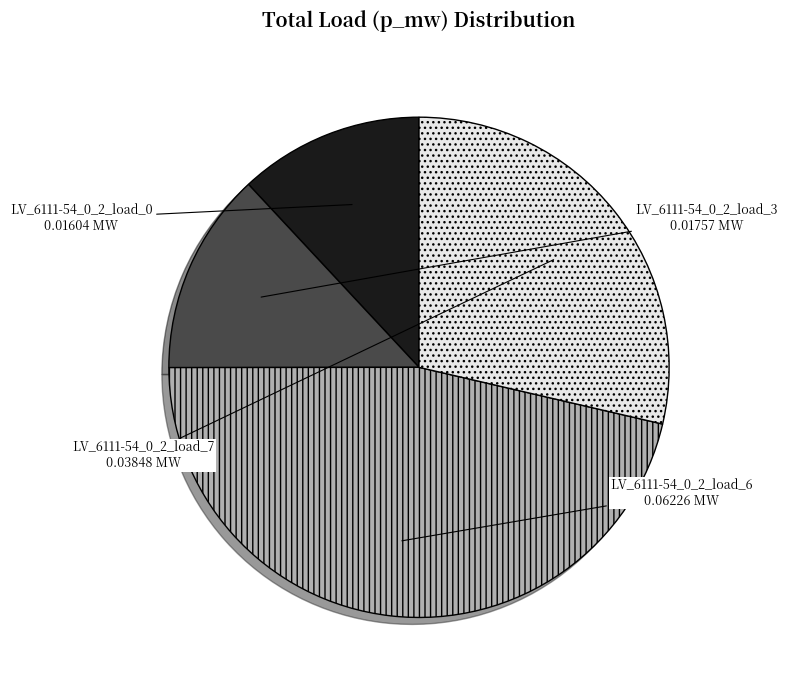

Combined, do LV_6111-54_0_2_load_0 and LV_6111-54_0_2_load_7 account for over 50%?

No